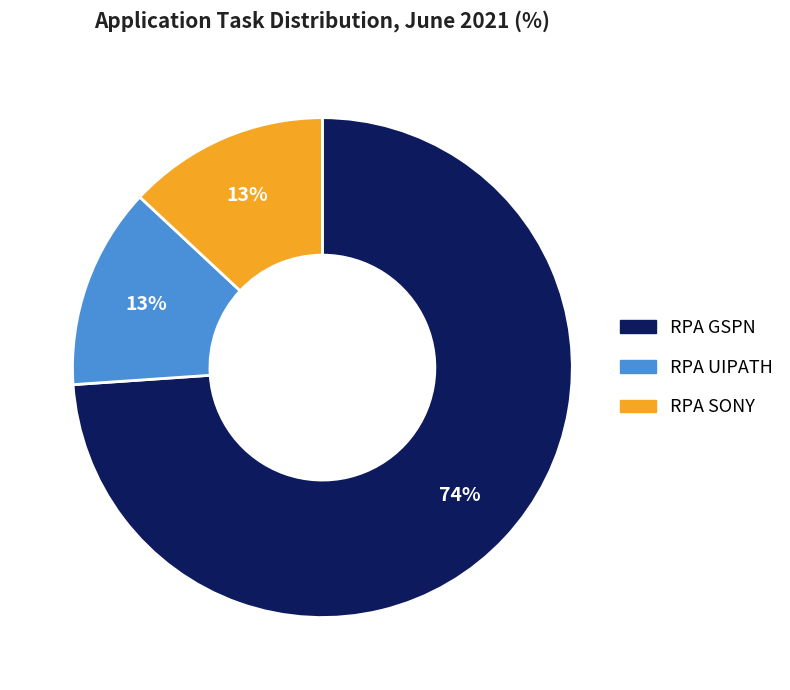

Which slice represents more than half of the pie?

RPA GSPN